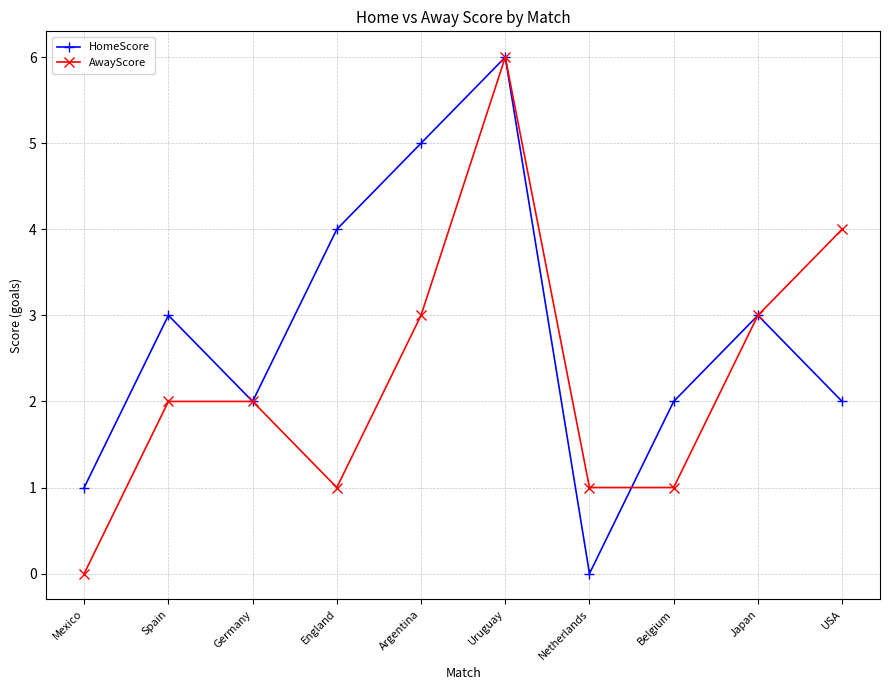

How many series are shown in this chart?

2